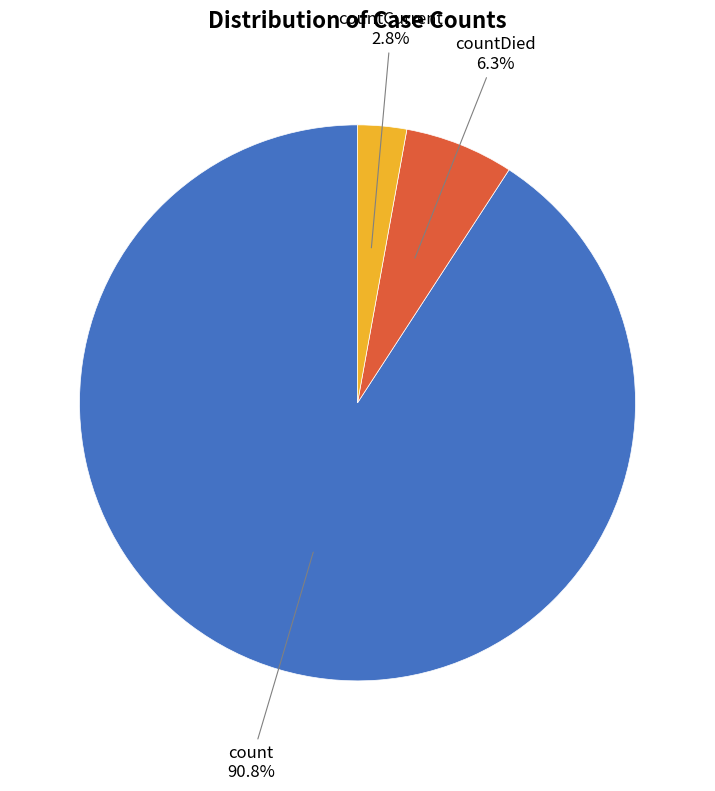

Rank the categories by value from lowest to highest.

countCurrent, countDied, count